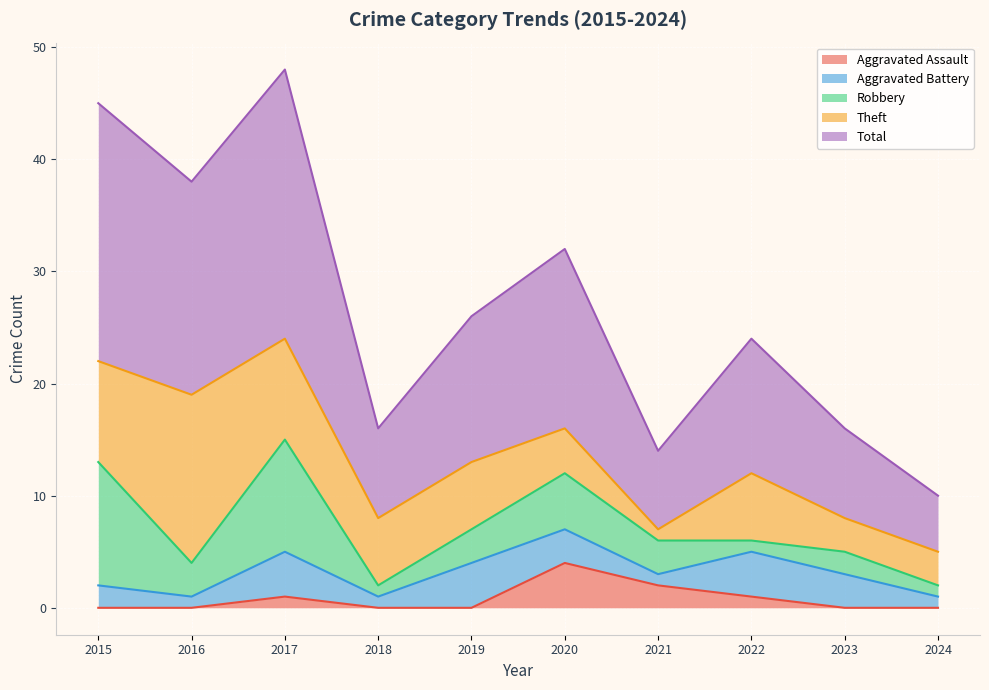

How many lines are shown in the chart?

5